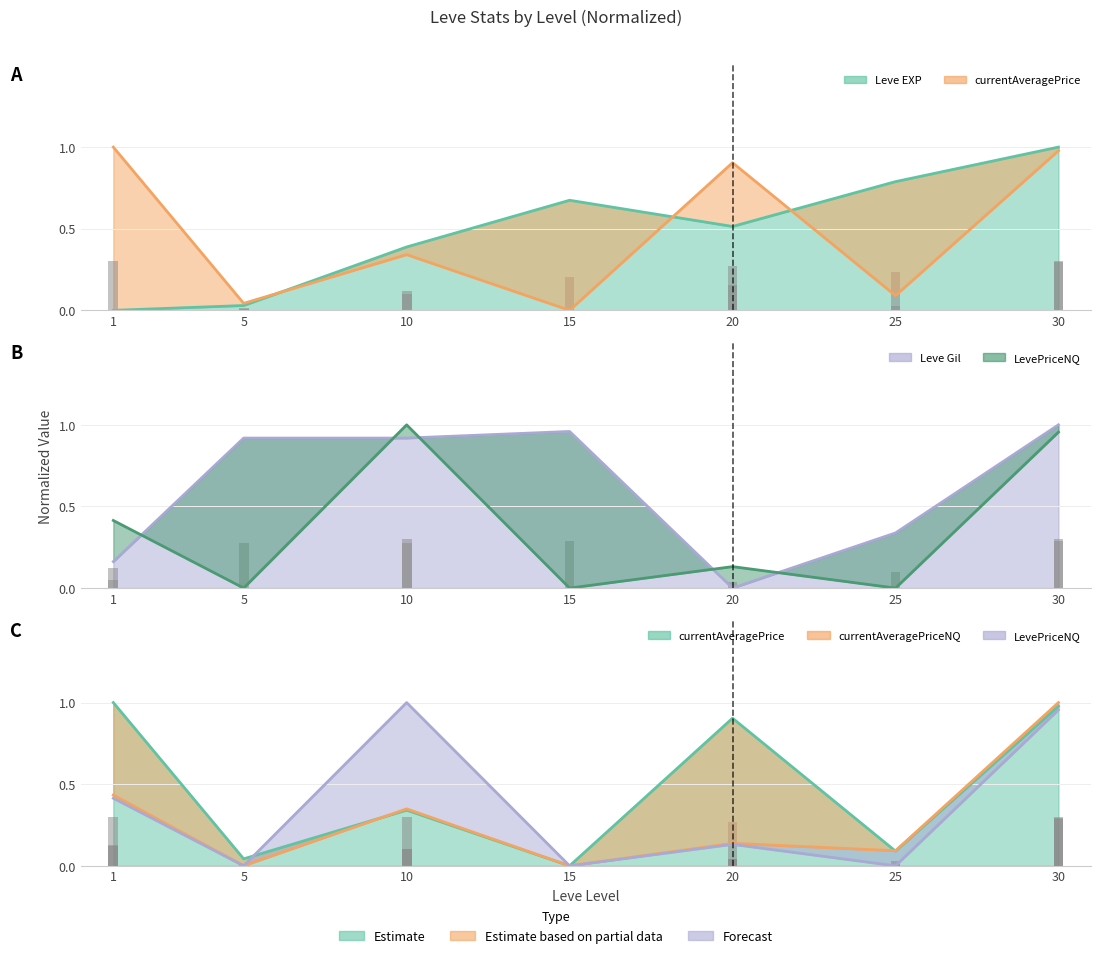

What is the difference between the maximum and minimum values in the LevePriceNQ series?

1.0